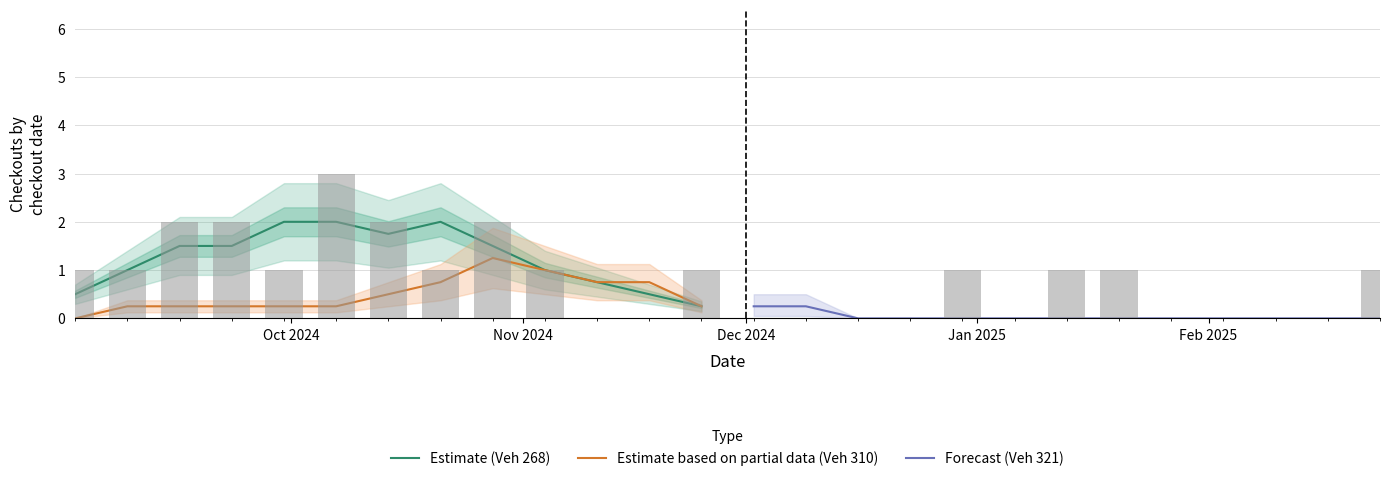

Which series has the widest spread of values?

Estimate (Veh 268)